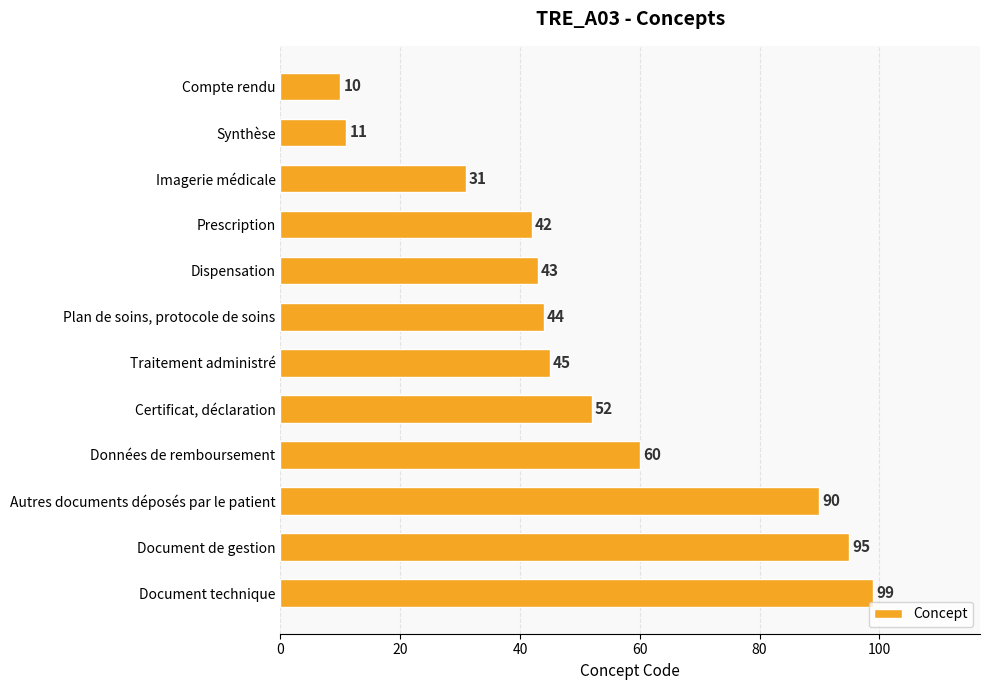

Is it true that the value at Prescription is 42?

True